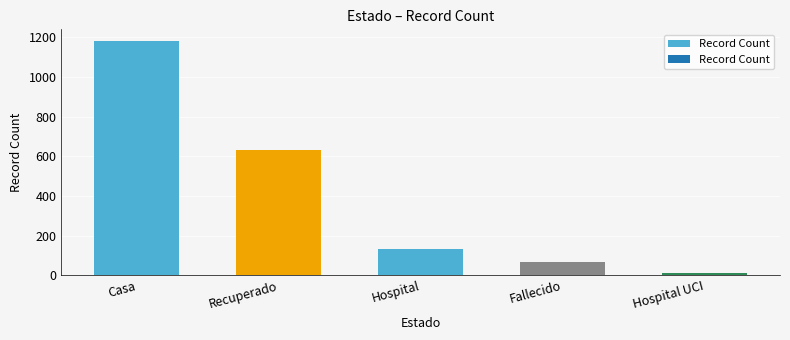

List the labels in order of value, largest first.

Casa, Recuperado, Hospital, Fallecido, Hospital UCI